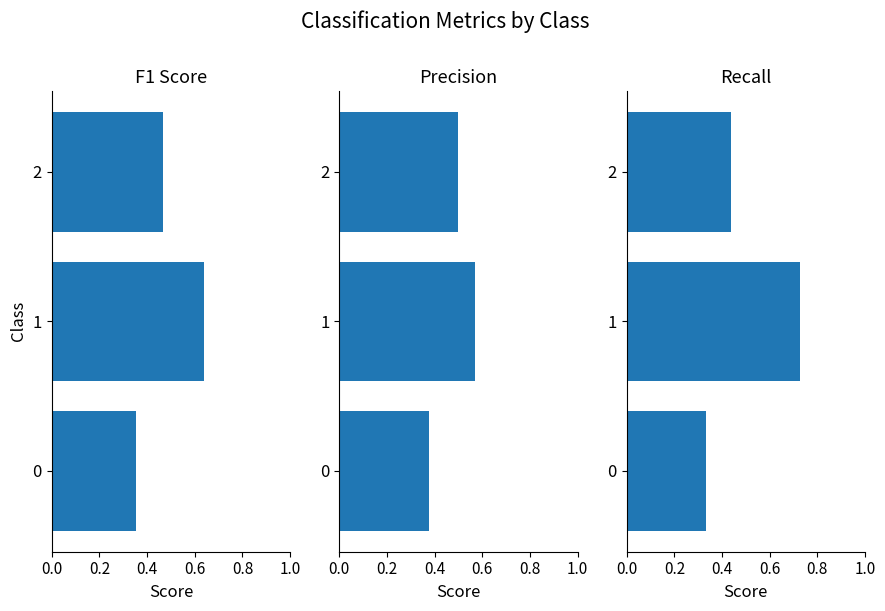

At how many categories does at least one series exceed 0?

3